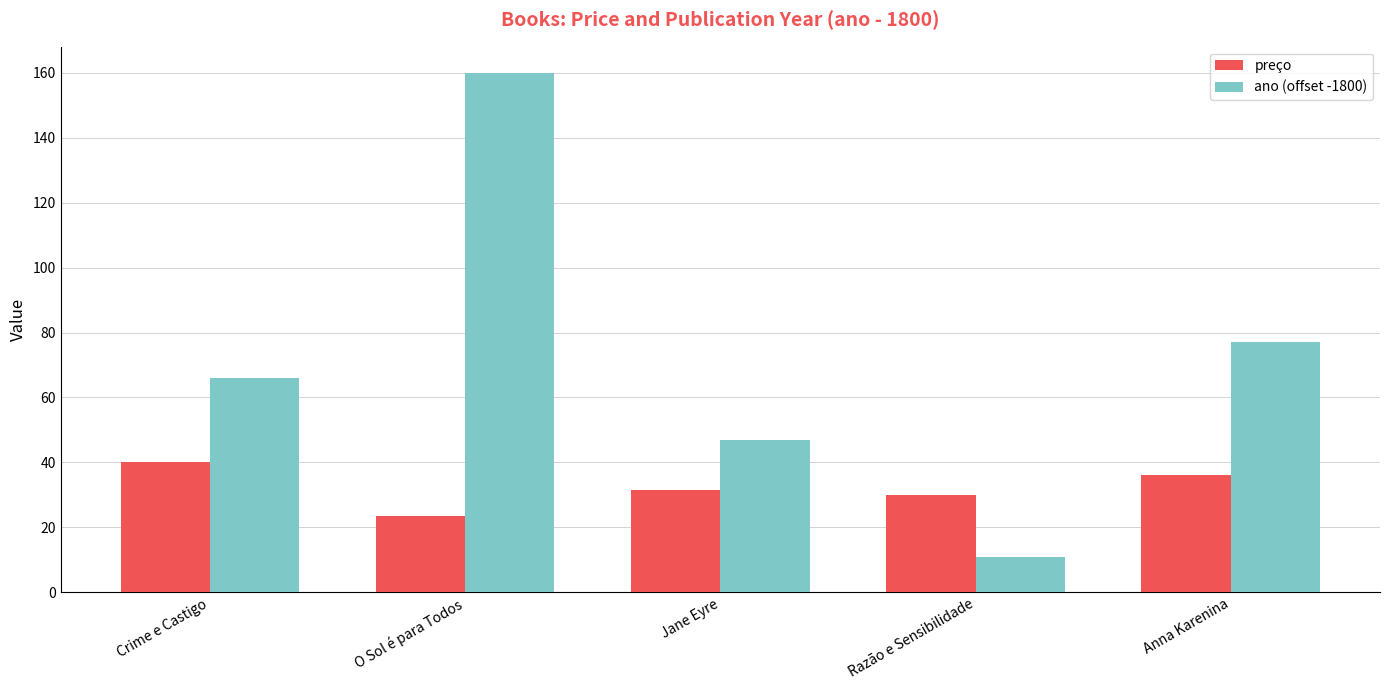

Does the chart contain stacked bars?

No